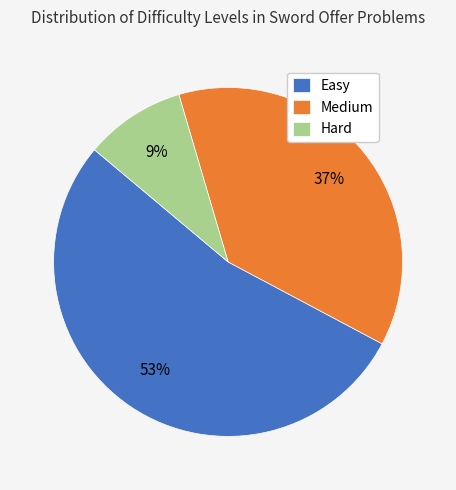

To the nearest percent, what portion does Medium represent?

37%